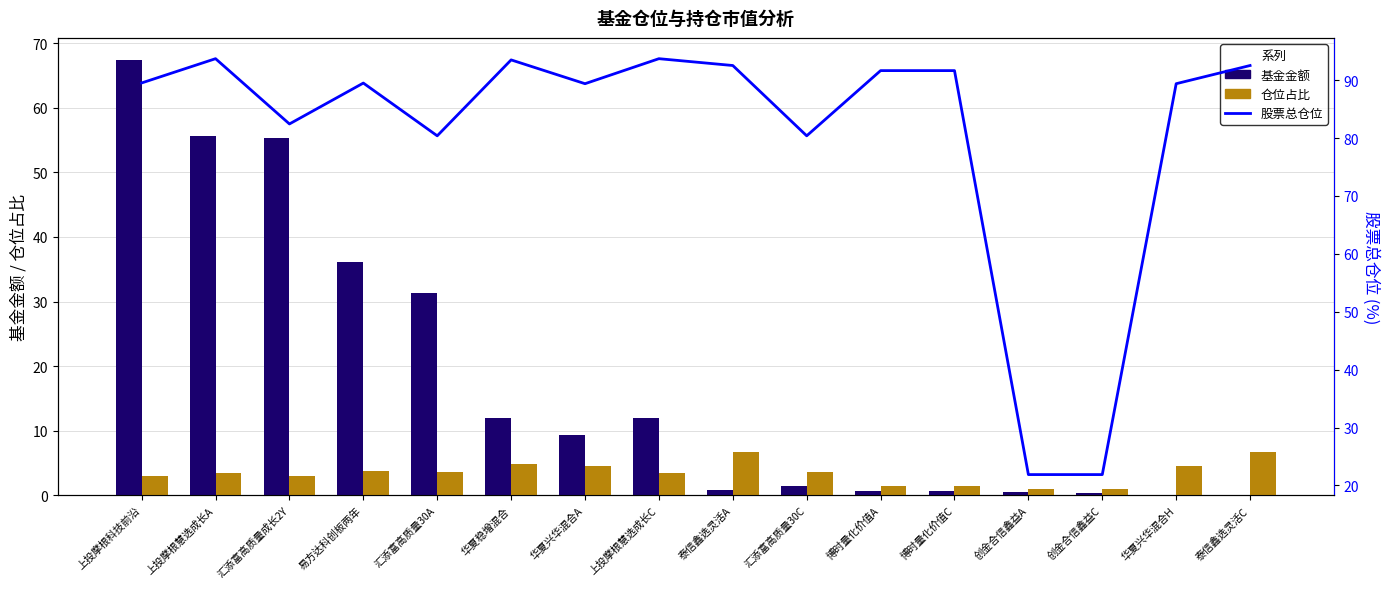

What is the label of the 12th bar from the right?

汇添富高质量30A